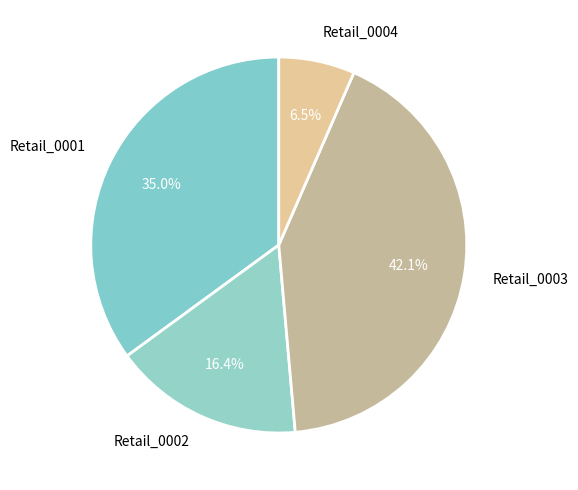

True or false: Retail_0002 accounts for 16% of the total.

True